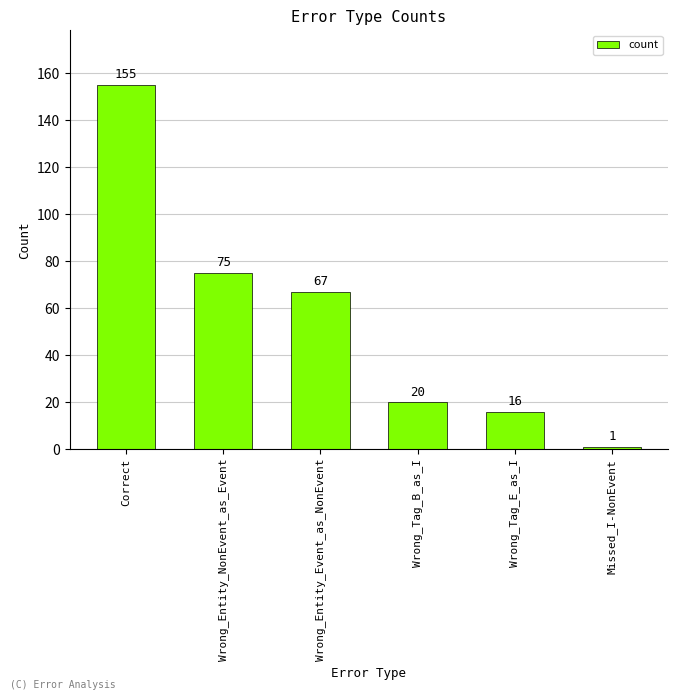

What is the minimum value shown in the chart?

1